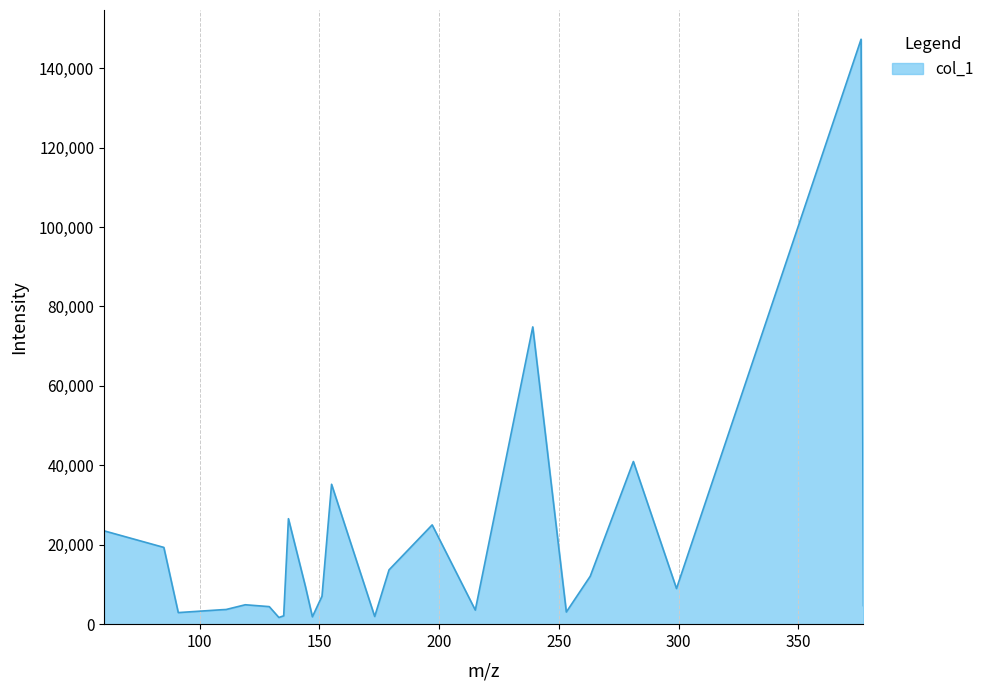

What is the maximum value shown in the chart?

147263.4